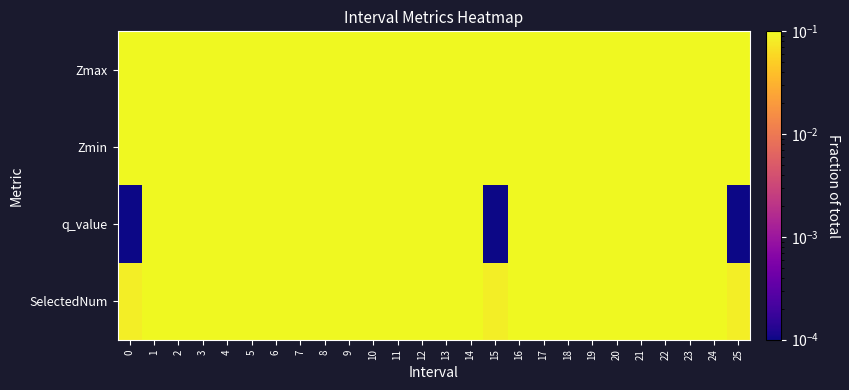

Which series has the largest total across all categories?

Zmin